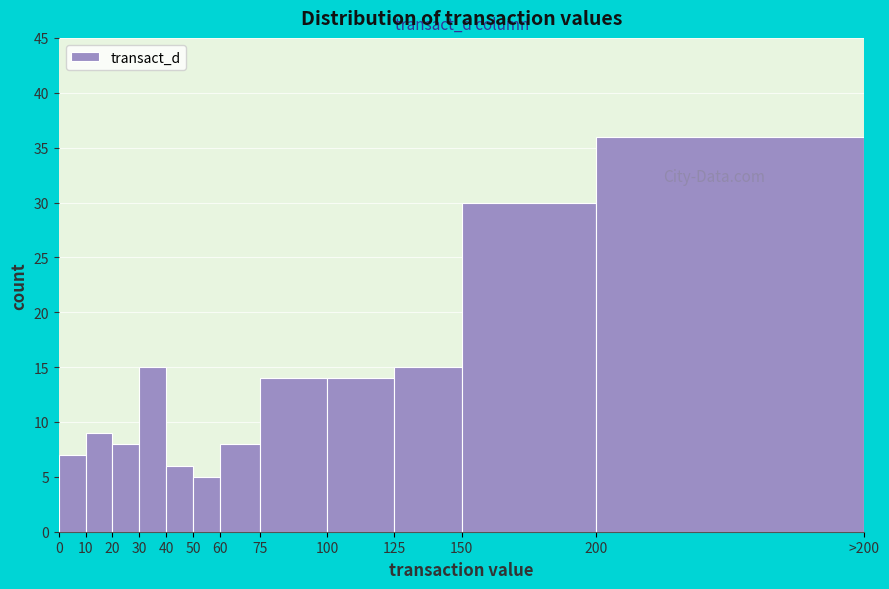

Reading right to left, what are all the values shown in this chart?

200=36	150=30	125=15	100=14	75=14	60=8	50=5	40=6	30=15	20=8	10=9	0=7